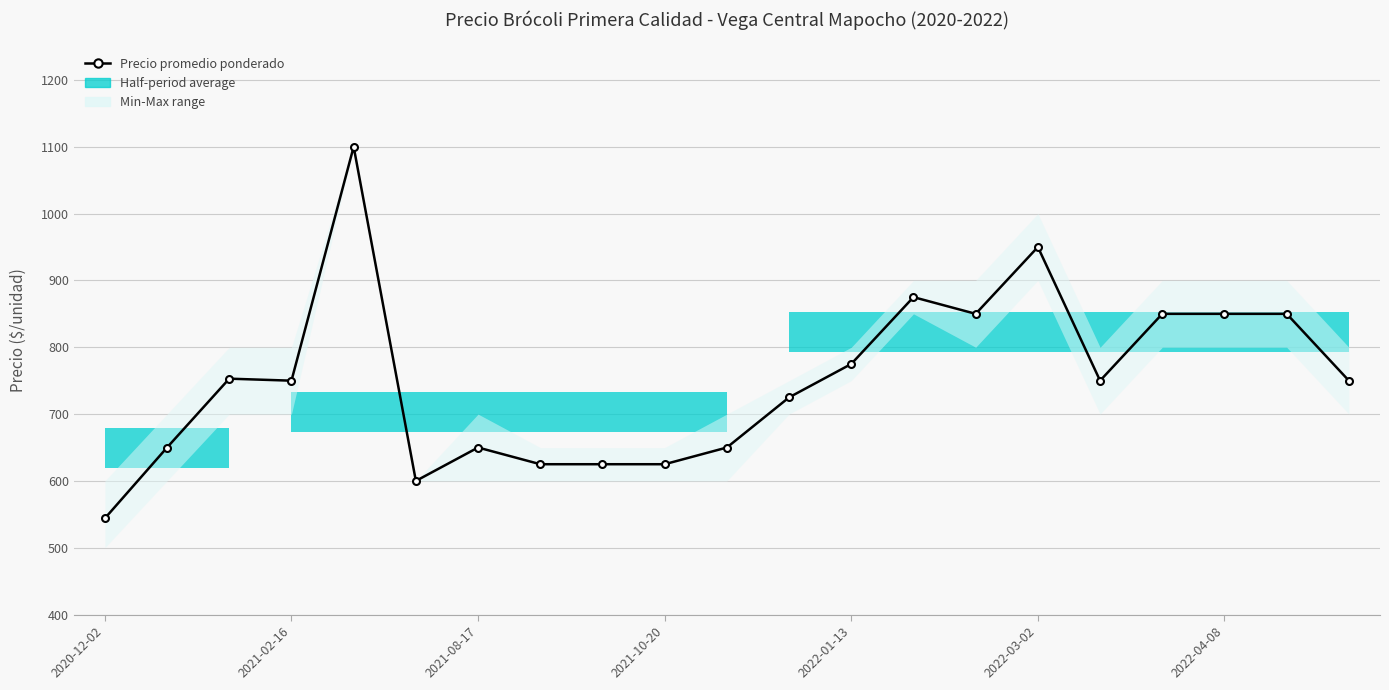

What is the difference between the maximum and second lowest values?

500